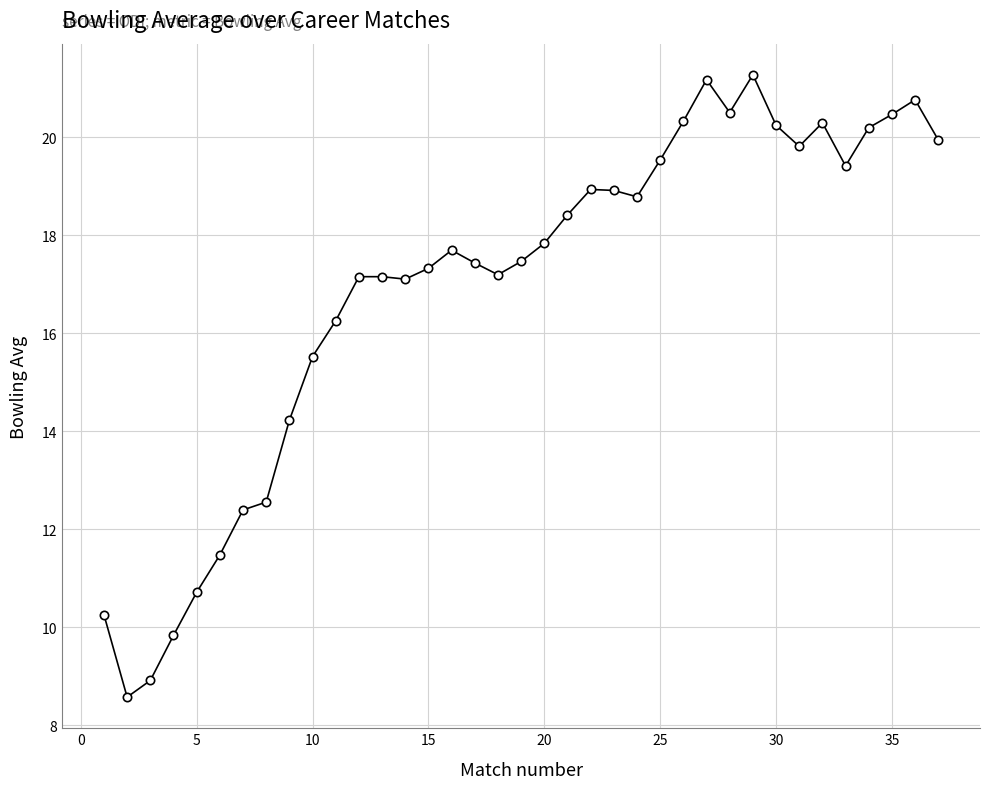

What is the value of the 29th point from the left?

21.3